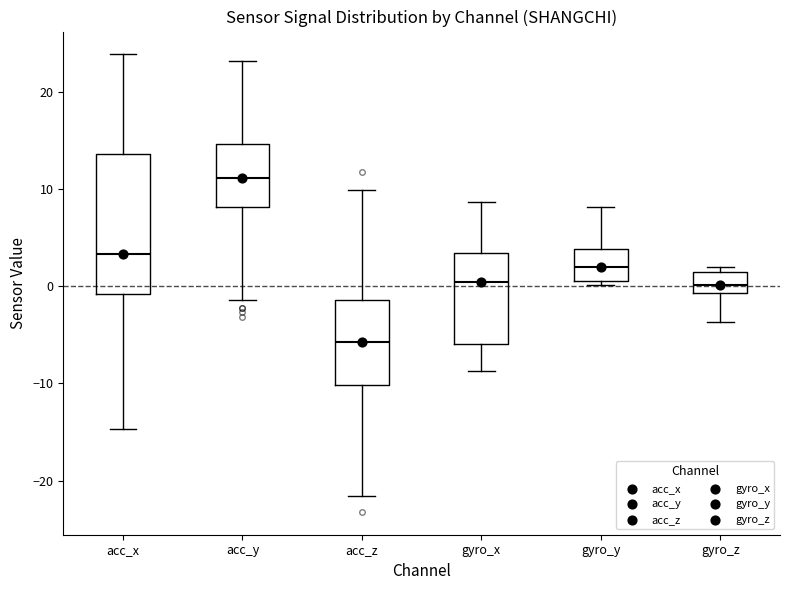

Reading left to right, read every box against the y-axis: the position of its median line, the range the box covers, and the ends of its whiskers. The values are not printed on the chart, so give them approximately, as read against the axis.

acc_x: median 3, box -1 to 14, whiskers -15 to 24
acc_y: median 11, box 8 to 15, whiskers -1 to 23
acc_z: median -6, box -10 to -1, whiskers -22 to 10
gyro_x: median 0, box -6 to 3, whiskers -9 to 9
gyro_y: median 2, box 1 to 4, whiskers 0 to 8
gyro_z: median 0, box -1 to 1, whiskers -4 to 2